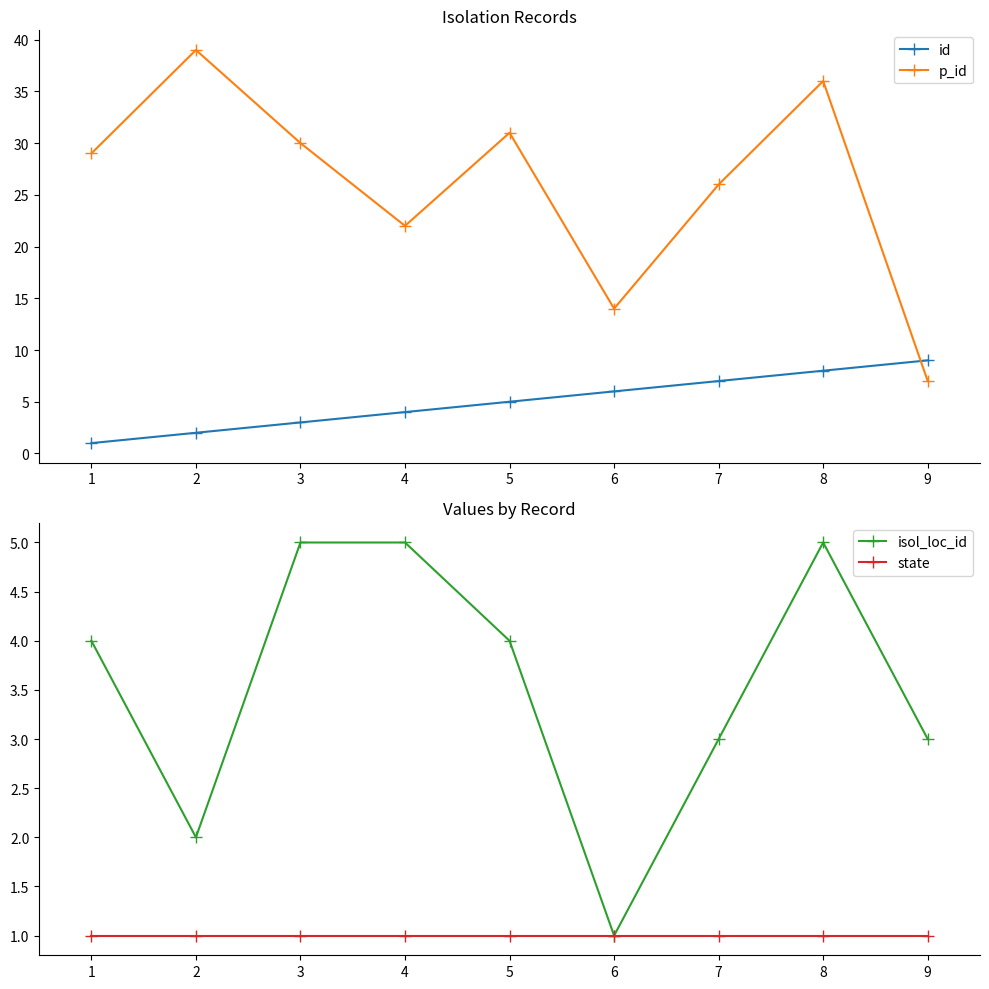

Reading right to left, transcribe all the data shown in this chart.

id: 9	8	7	6	5	4	3	2	1
p_id: 7	36	26	14	31	22	30	39	29
isol_loc_id: 3	5	3	1	4	5	5	2	4
state: 1	1	1	1	1	1	1	1	1